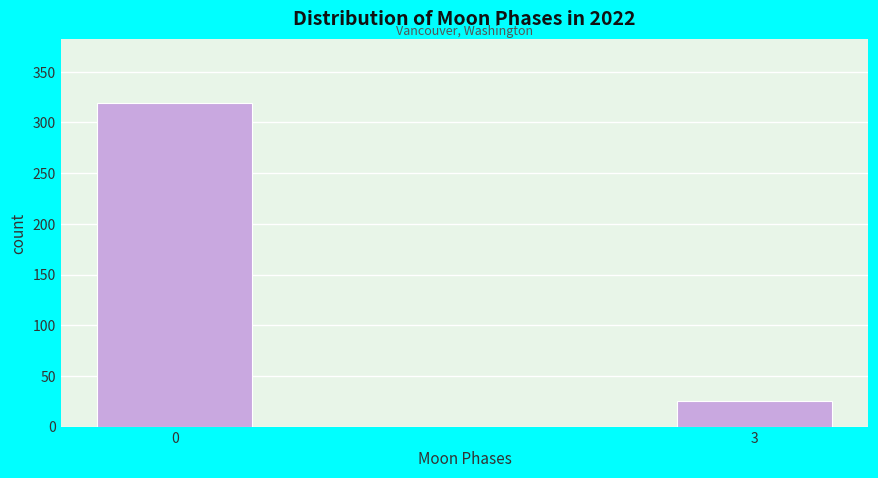

Reading left to right, what are all the values shown in this chart?

0=319	3=25